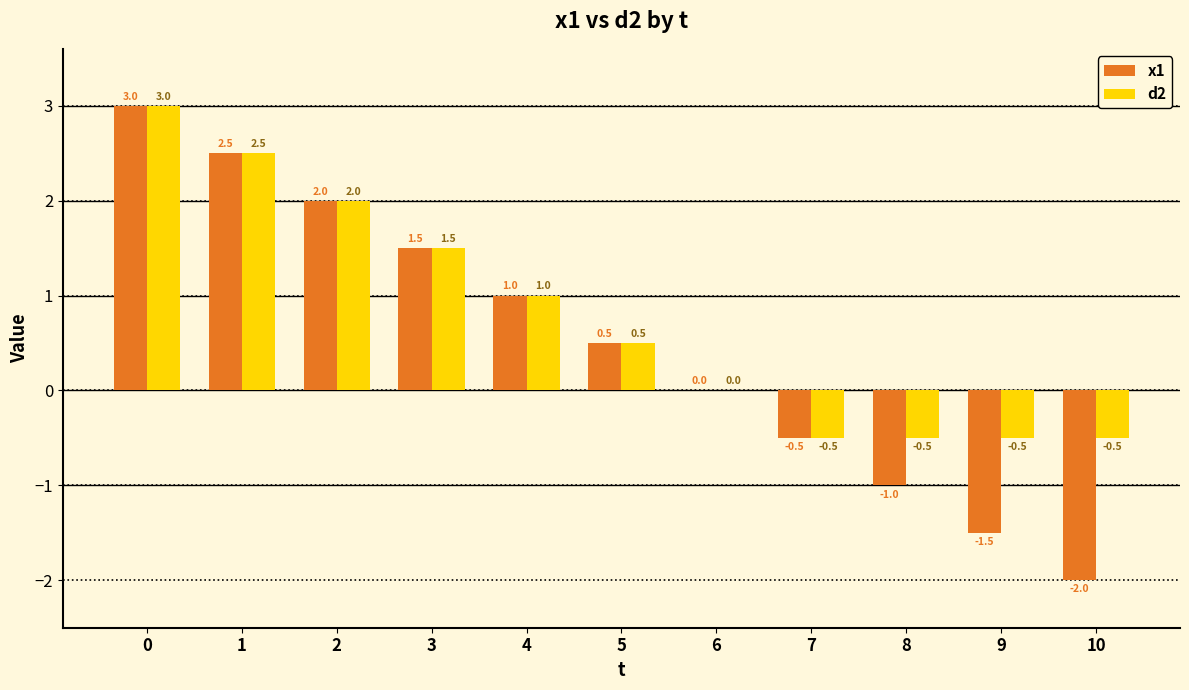

Count the number of data series in this chart.

2